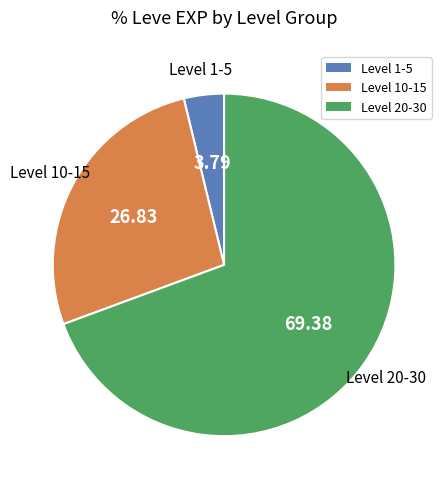

Is the sum of Level 20-30 and Level 10-15 greater than half?

Yes